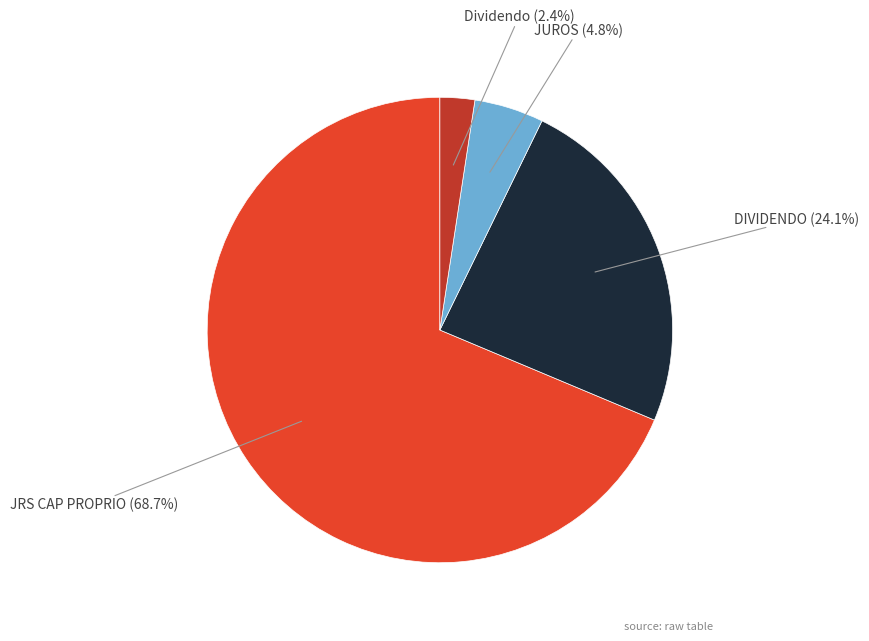

Which slice is the largest?

JRS CAP PROPRIO